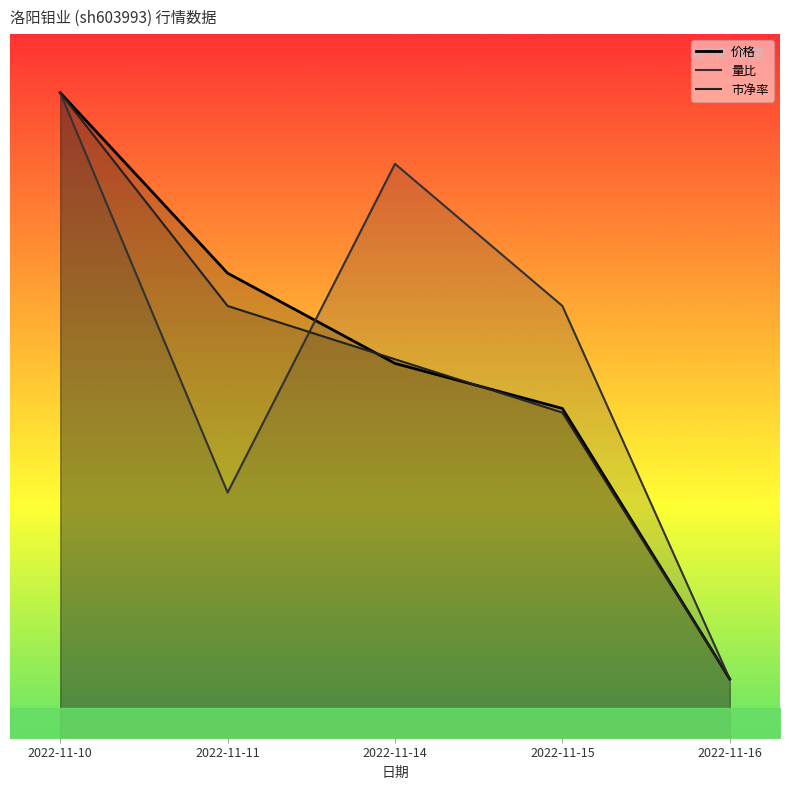

Where do 市净率 and 量比 first cross each other?

2022-11-11 and 2022-11-14